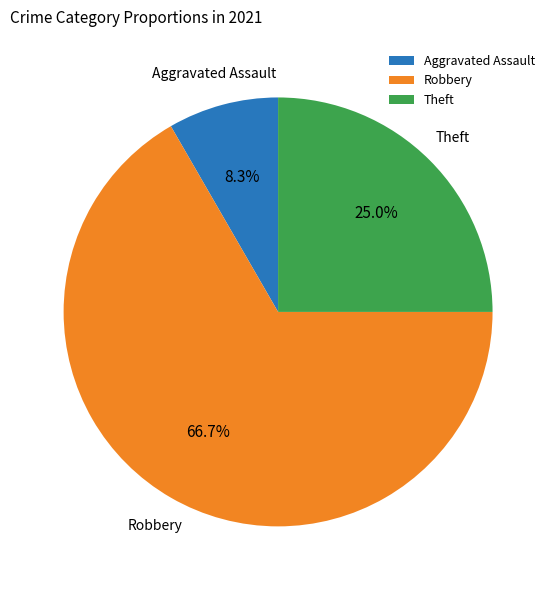

Combined, what portion of the pie is Theft and Robbery?

91.7%